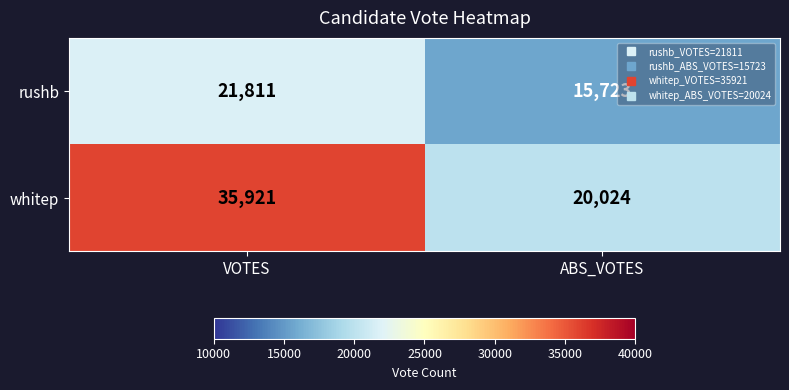

Reading left to right, list all the values displayed in this chart.

rushb: 21811	15723
whitep: 35921	20024